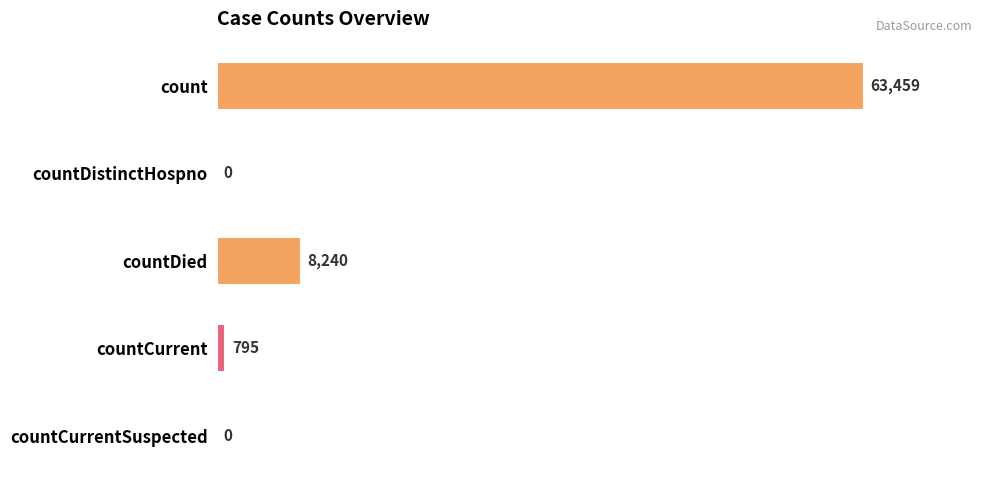

Reading bottom to top, what are all the values shown in this chart?

countCurrentSuspected=0	countCurrent=795	countDied=8240	countDistinctHospno=0	count=63459